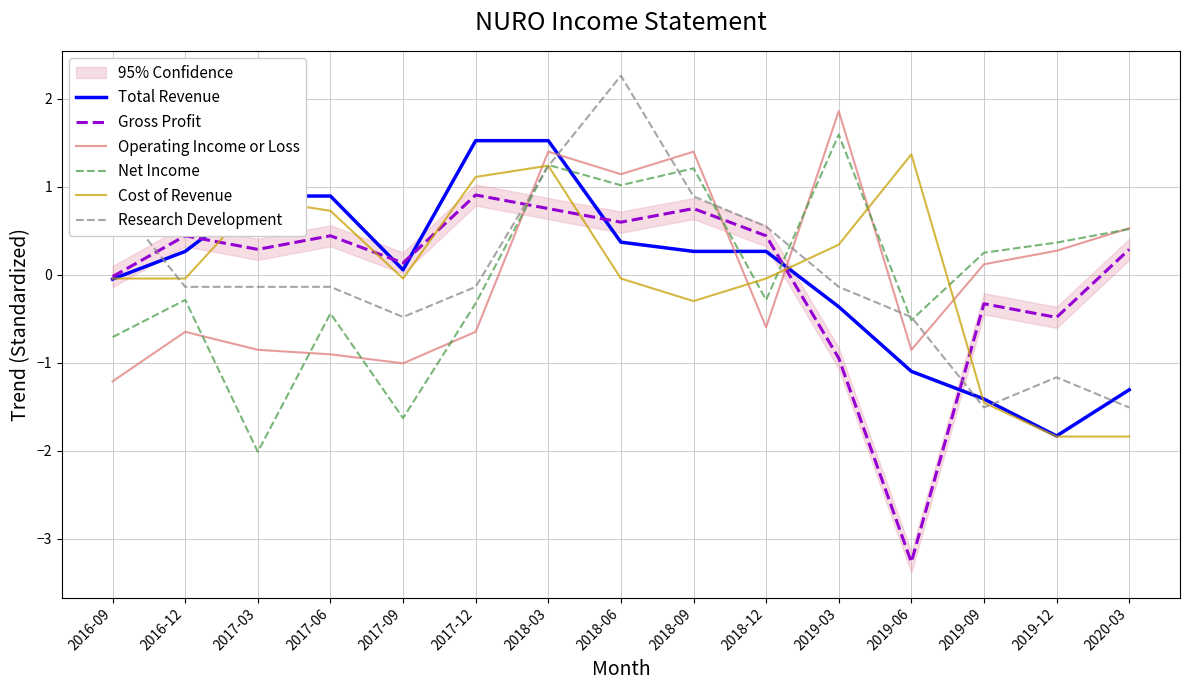

Is it true that Gross Profit equals 0.6 at 2018-06?

True